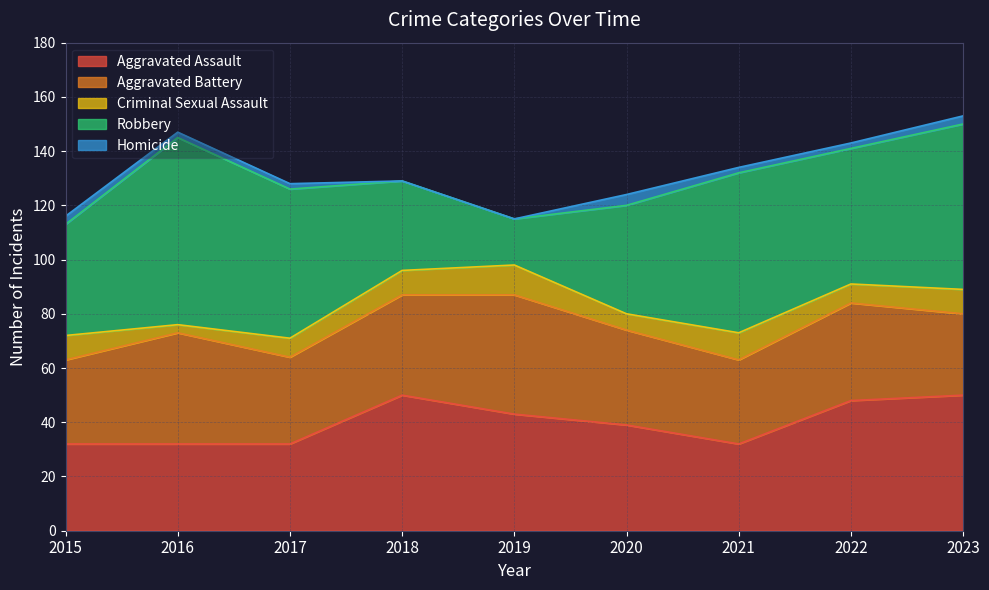

How many interior local valleys does the Aggravated Battery series have?

2